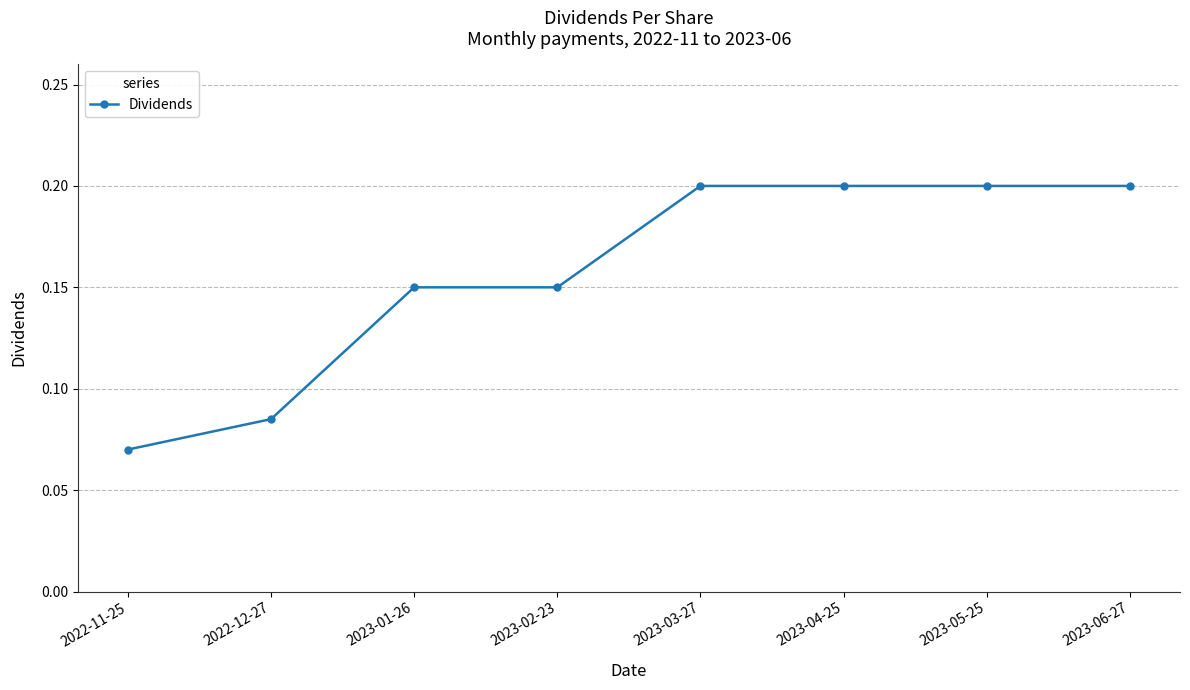

Which label corresponds to the smallest value in the chart?

2022-11-25